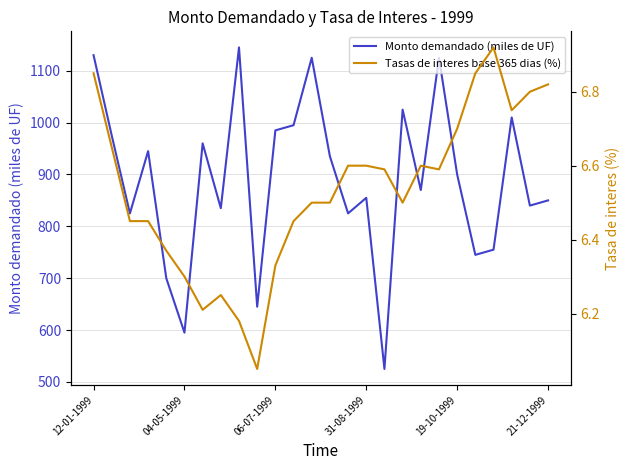

What is the lowest value of the Monto demandado (miles de UF) series?

525